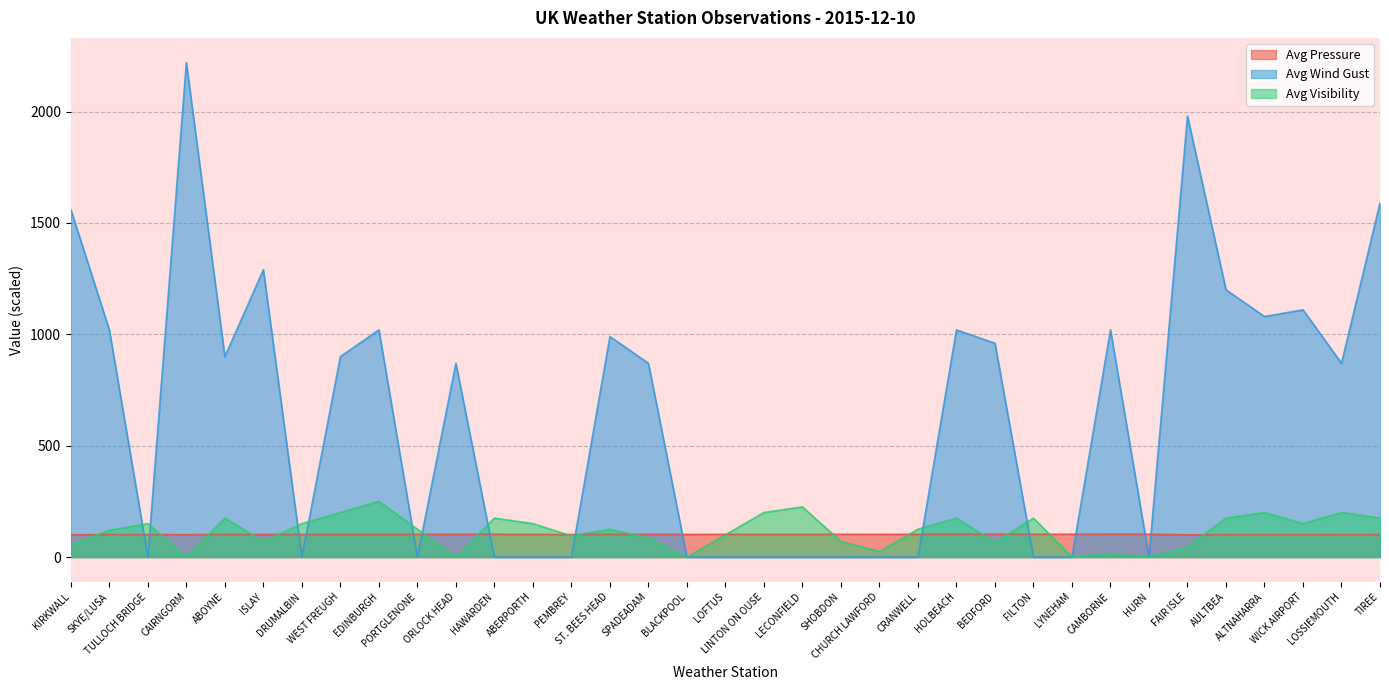

At which label does Avg Wind Gust reach its minimum?

TULLOCH BRIDGE